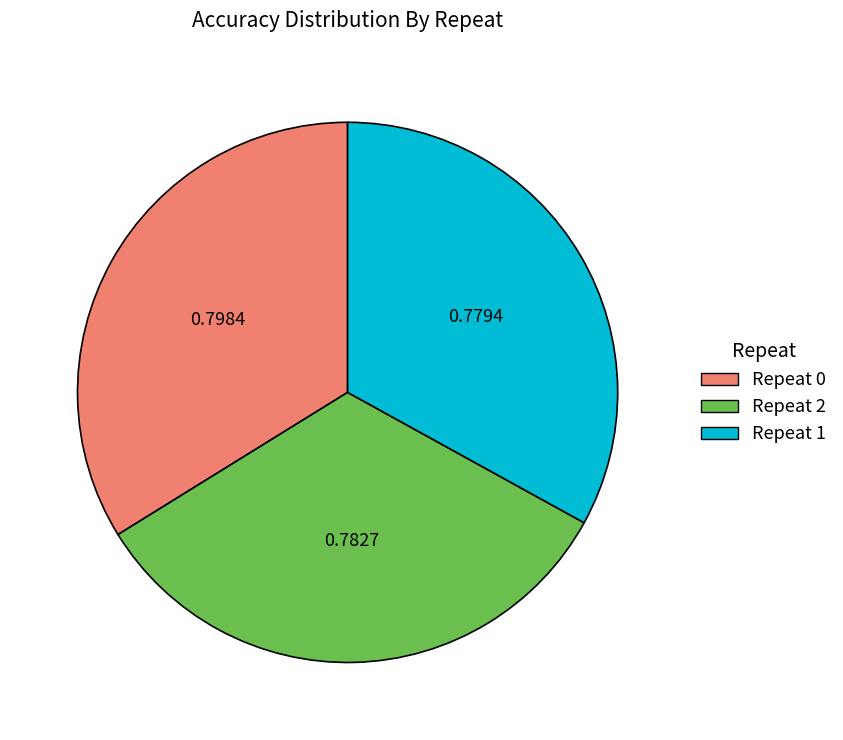

Combined, do Repeat 0 and Repeat 2 account for over 50%?

Yes